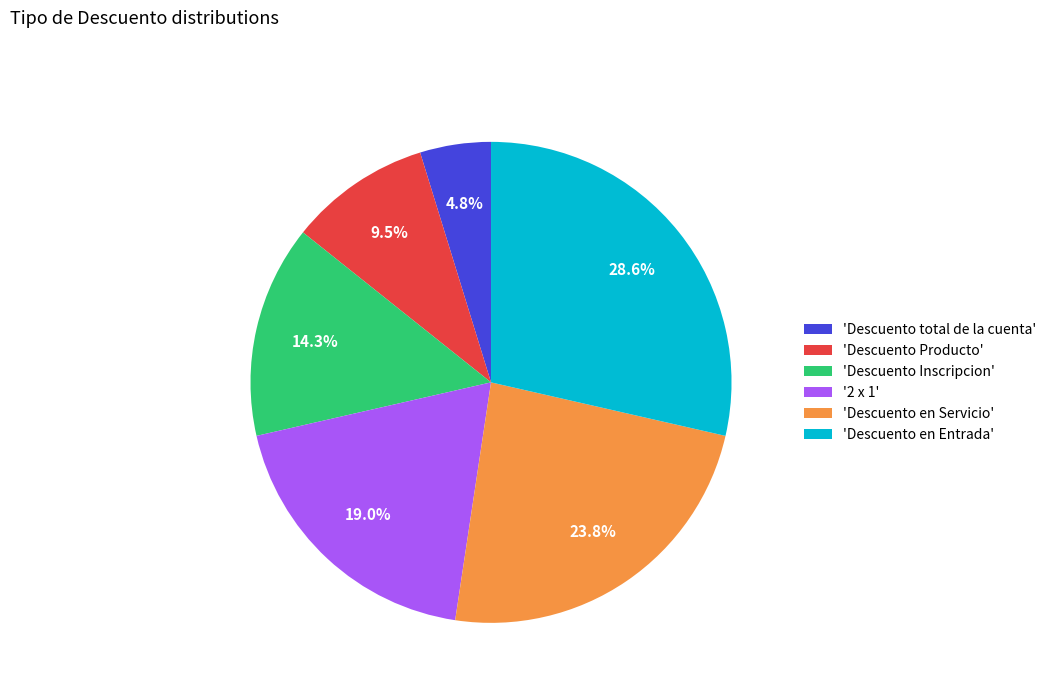

Between 'Descuento Producto' and 'Descuento en Entrada', which is larger?

'Descuento en Entrada'